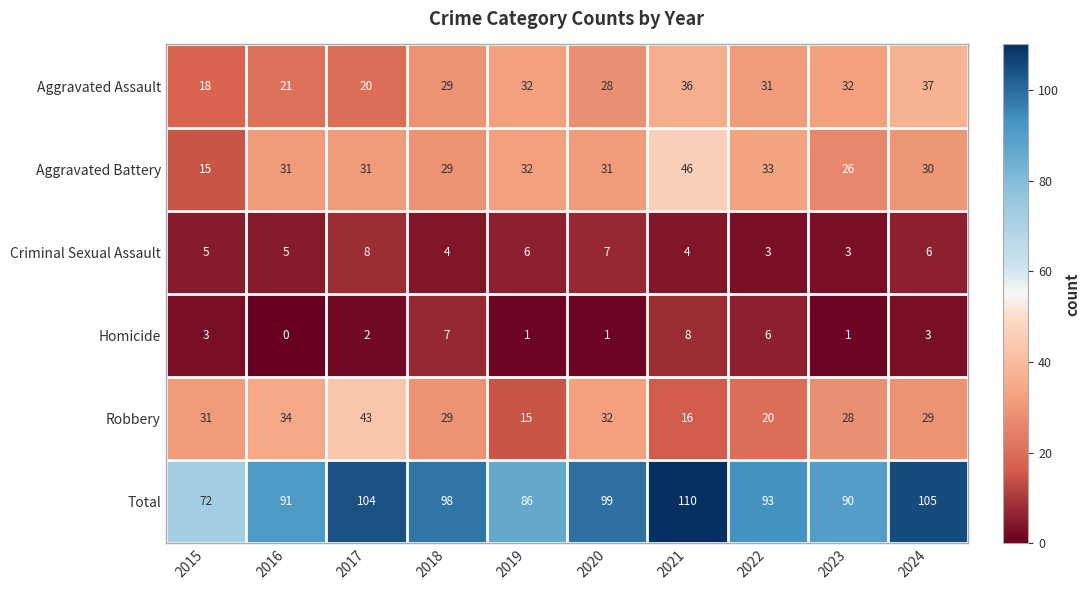

At which category is the sum across all series the highest?

2021